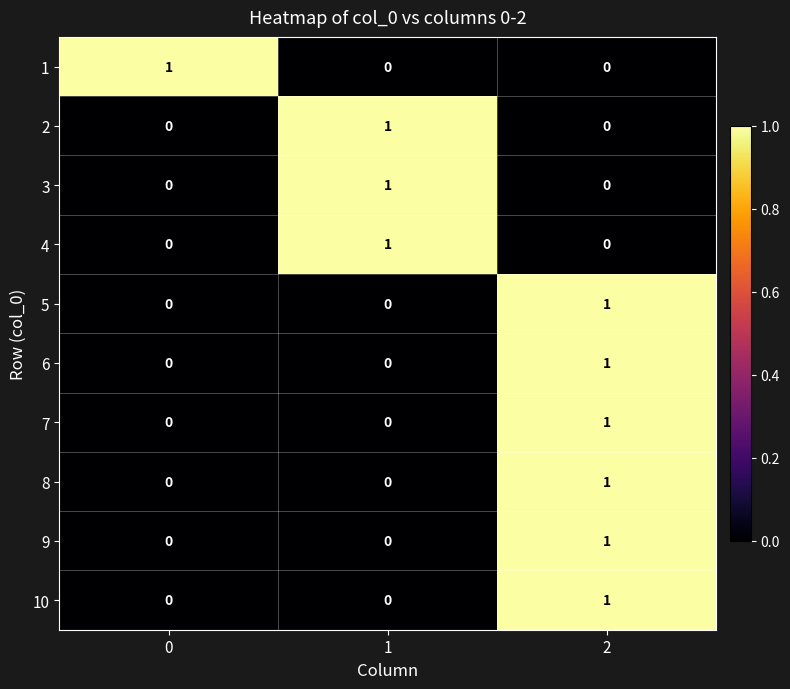

Reading left to right, what are all the values shown in this chart?

1: 0=1	1=0	2=0
2: 0=0	1=1	2=0
3: 0=0	1=1	2=0
4: 0=0	1=1	2=0
5: 0=0	1=0	2=1
6: 0=0	1=0	2=1
7: 0=0	1=0	2=1
8: 0=0	1=0	2=1
9: 0=0	1=0	2=1
10: 0=0	1=0	2=1